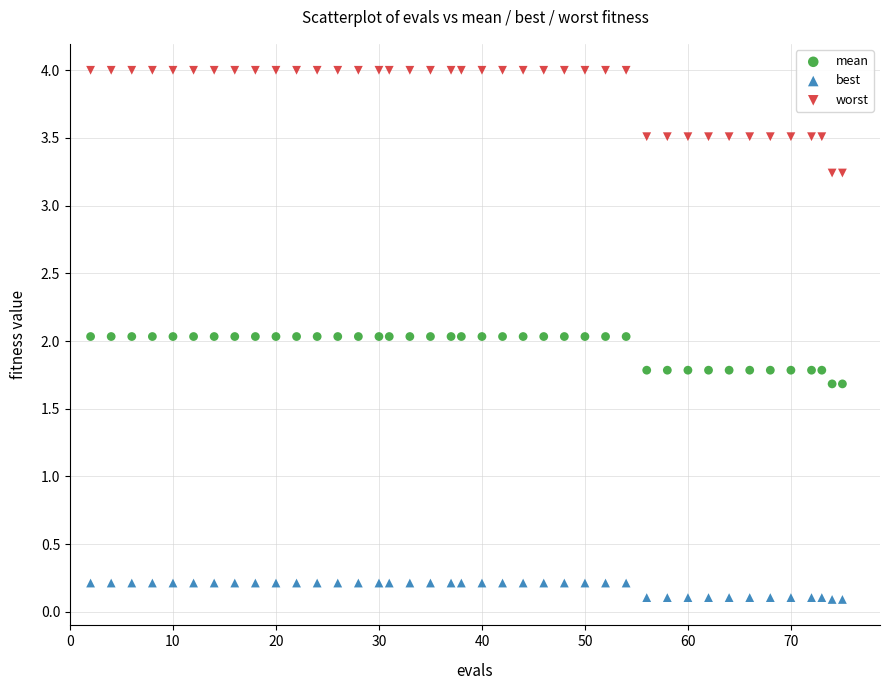

Across all data points, what is the range of X values (max minus min)?

73.0